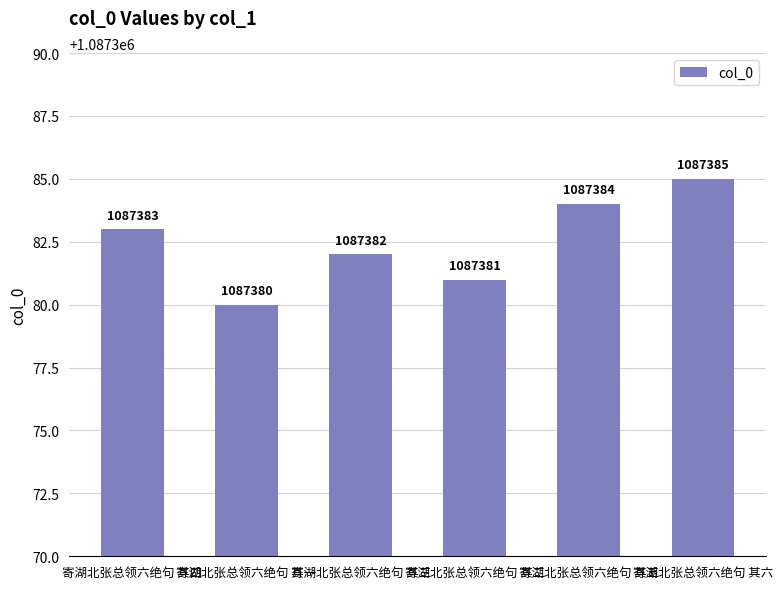

How many categories are shown in the chart?

6